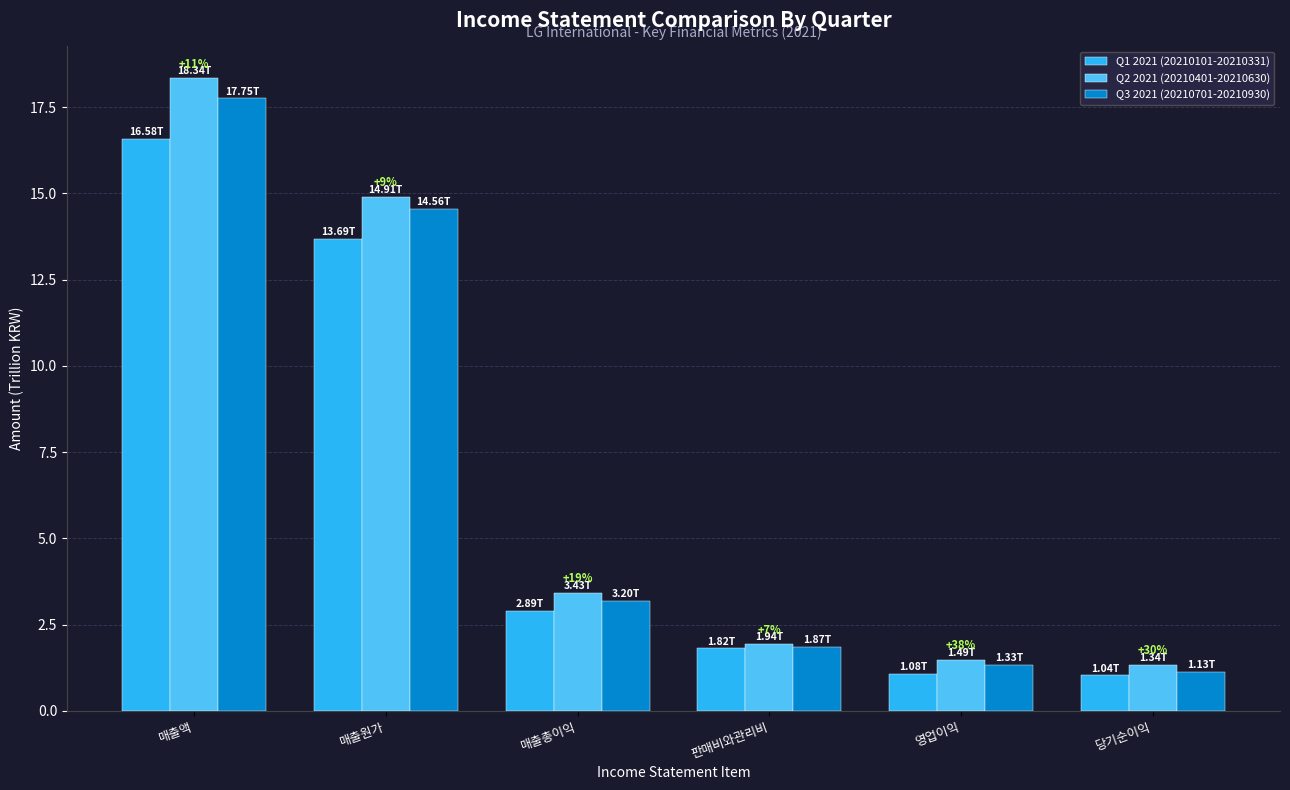

Is it true that Q2 2021 (20210401-20210630) equals 1.5 at 영업이익?

True